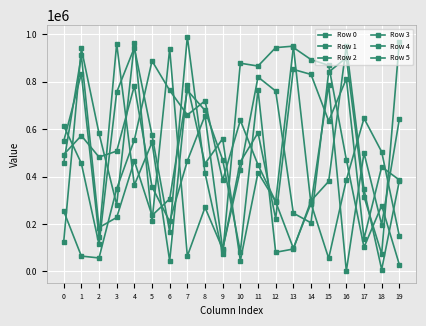

How many lines are shown in the chart?

6